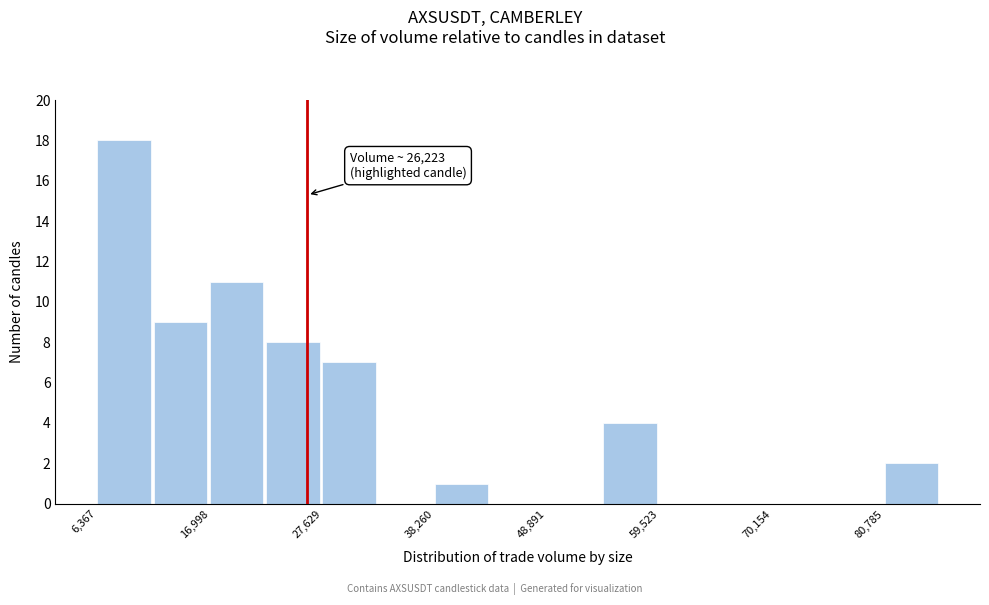

Read against the x-axis, roughly where is the centre of the tallest bar?

8000